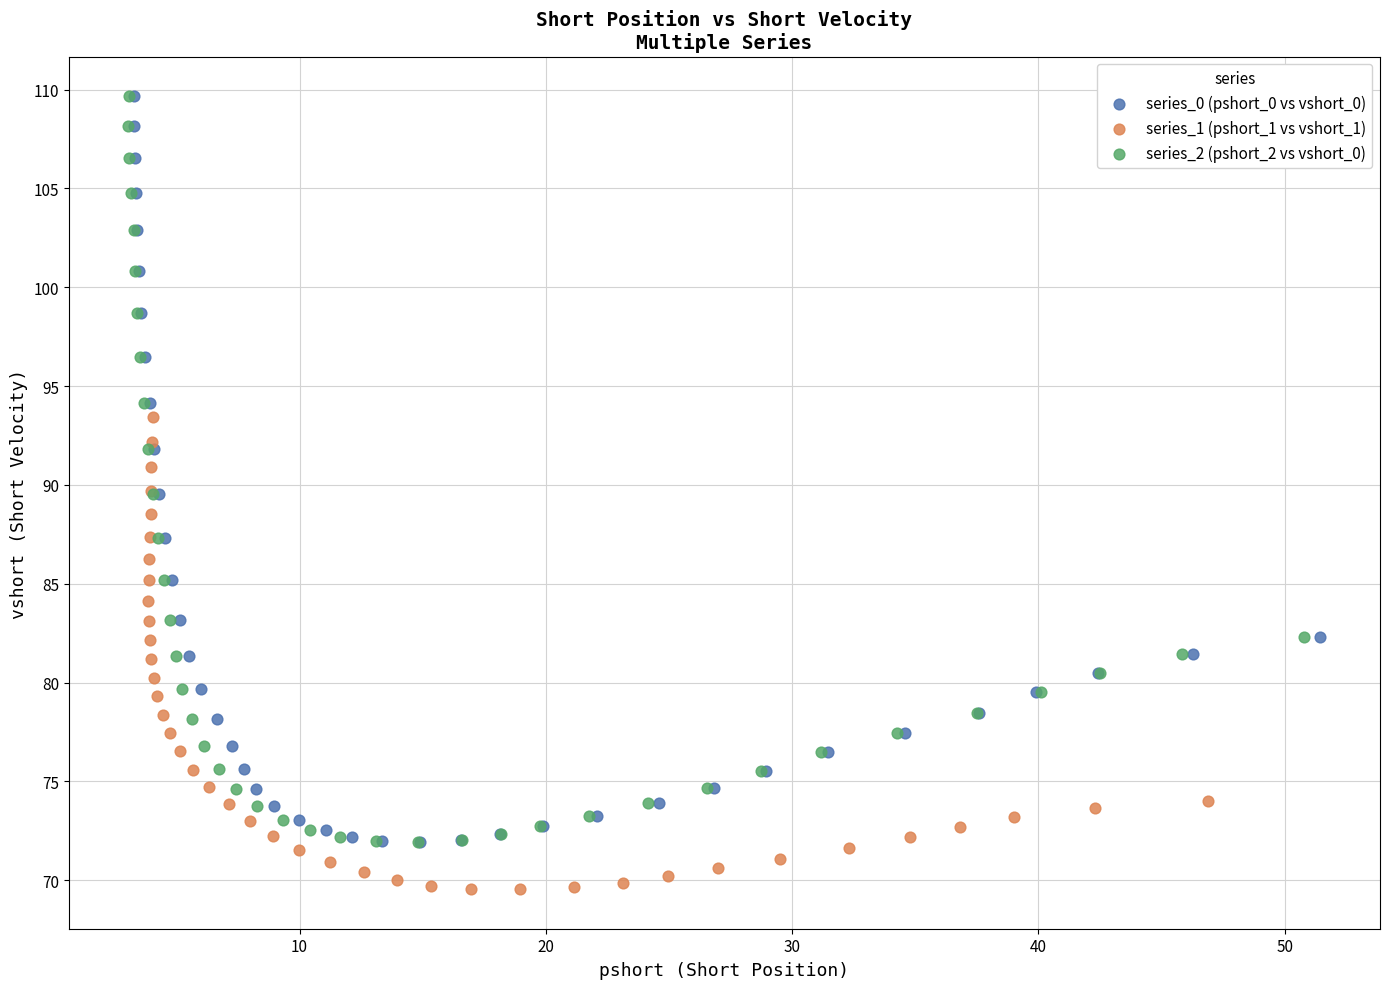

Which series contains the lowest Y value?

series_1 (pshort_1 vs vshort_1)